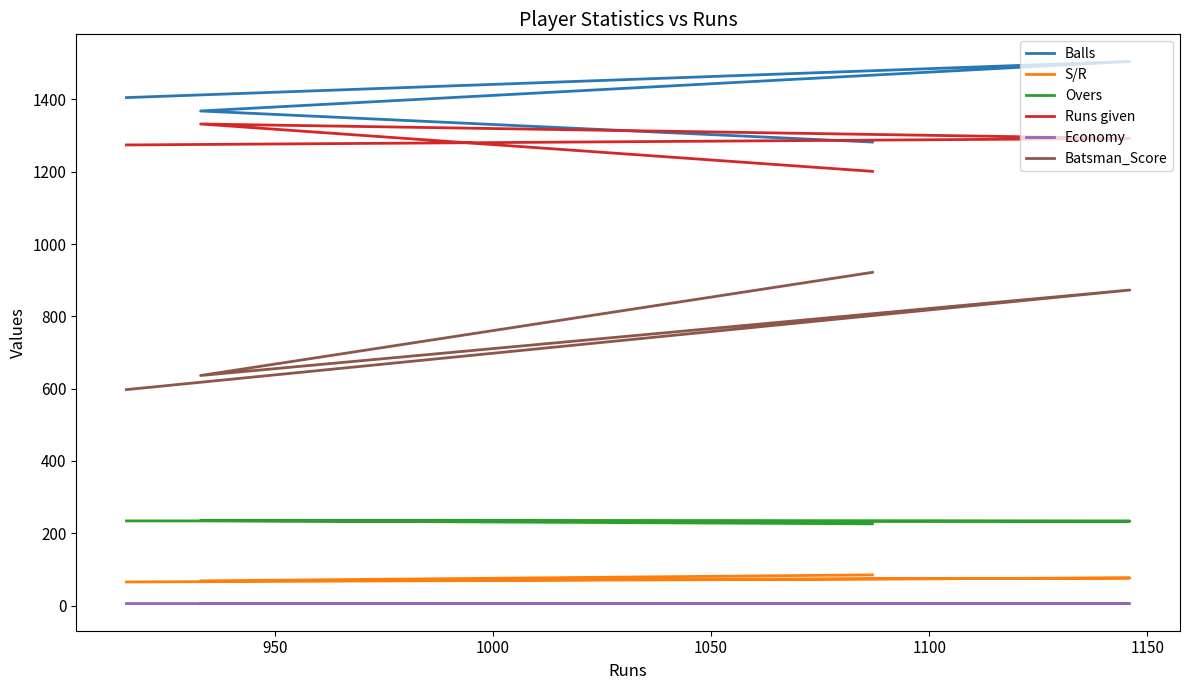

True or false: Balls and Economy cross at least once.

False